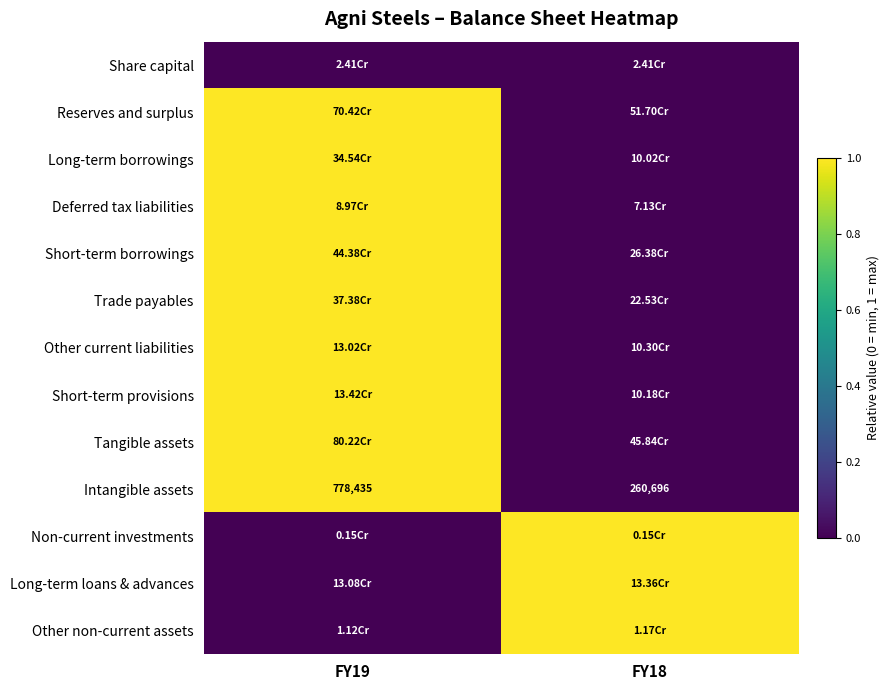

What is the sum of the Intangible assets values at FY19 and FY18?

1039131.0